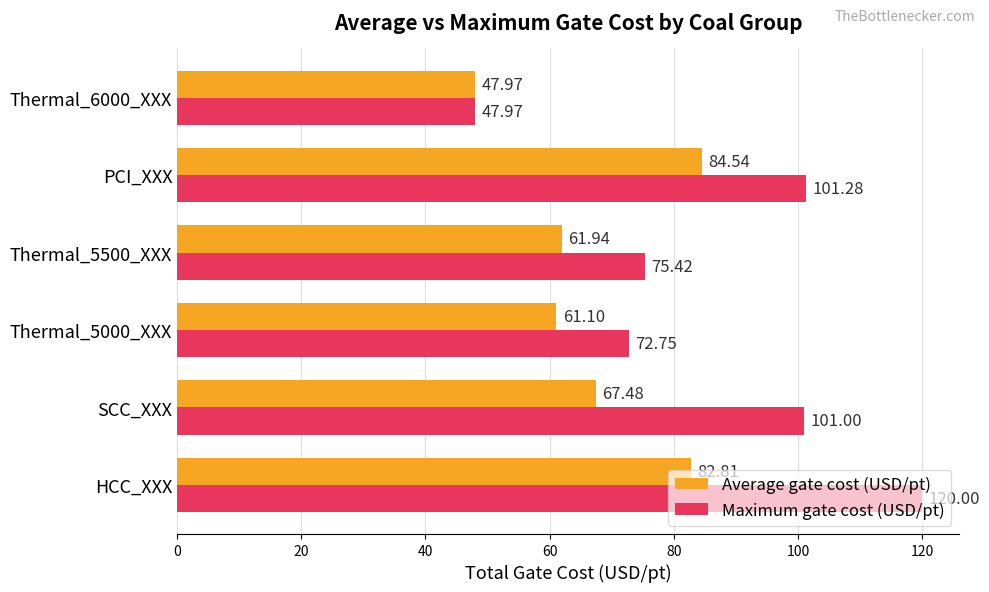

List the series in order of their peak value, lowest first.

Average gate cost (USD/pt), Maximum gate cost (USD/pt)